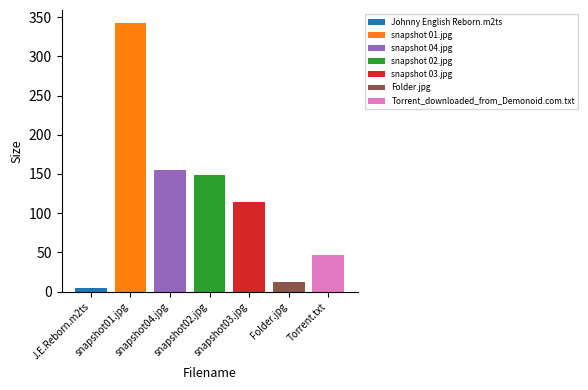

Which series has the largest range (max minus min)?

Johnny English Reborn.m2ts